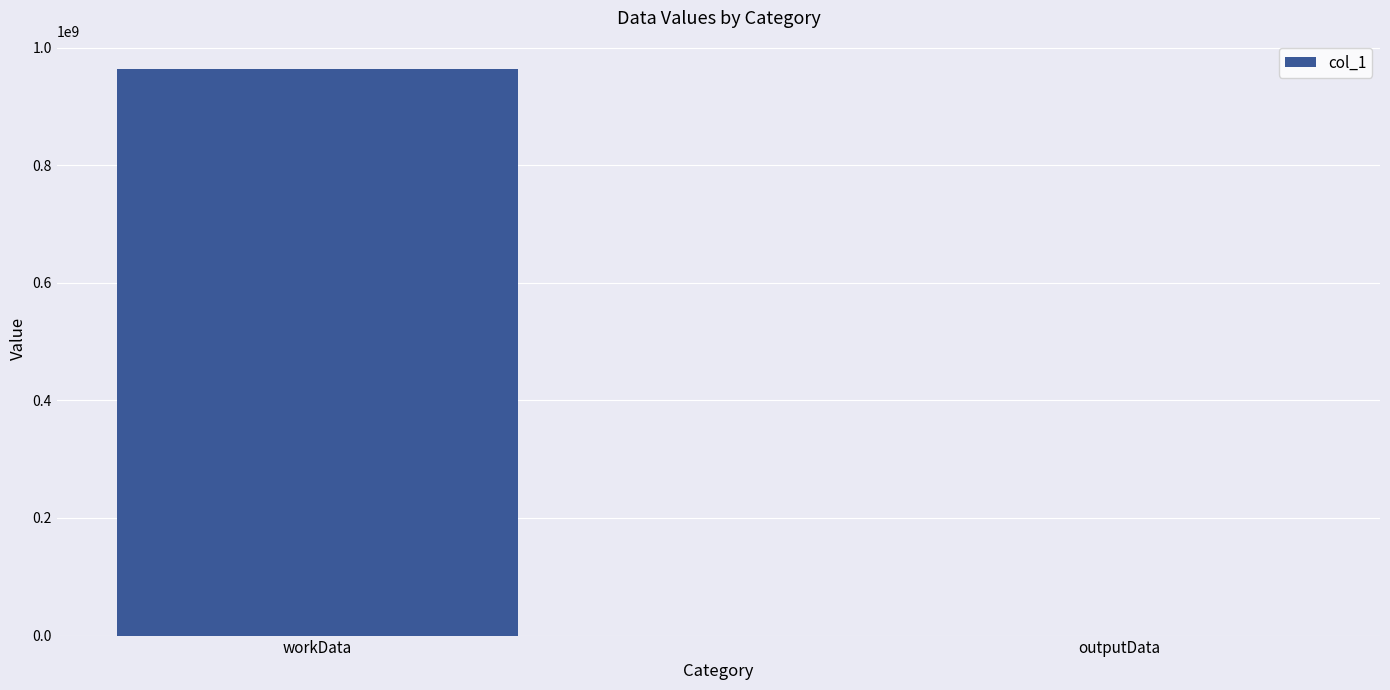

Count the values in the range 39136 to 963669836.

2